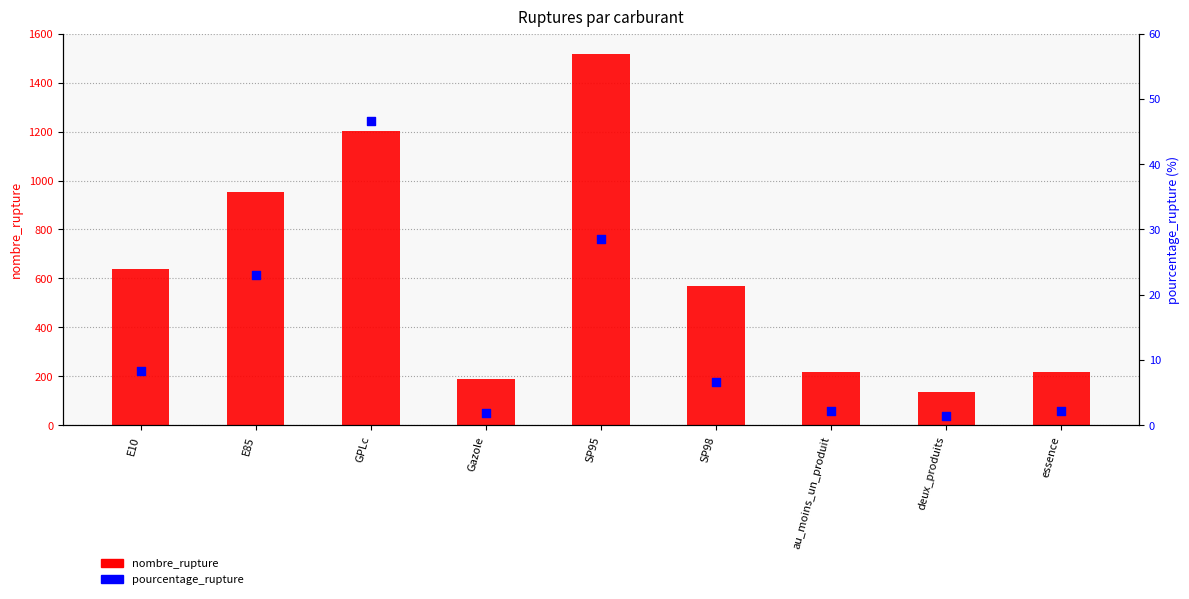

What are all the series names shown in the legend?

nombre_rupture, pourcentage_rupture